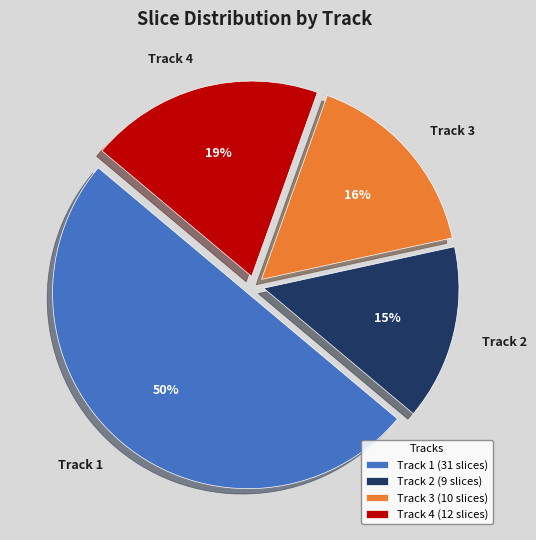

Approximately how many times larger is the value at Track 4 compared to Track 1?

0.4